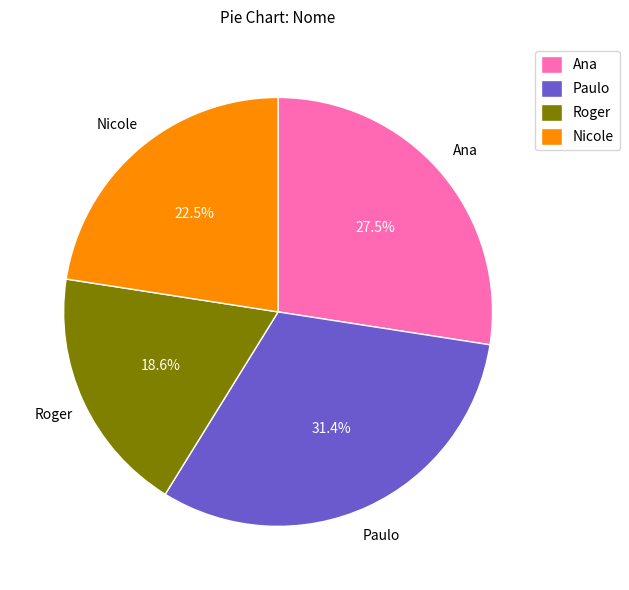

Is the sum of Roger and Ana greater than half?

No